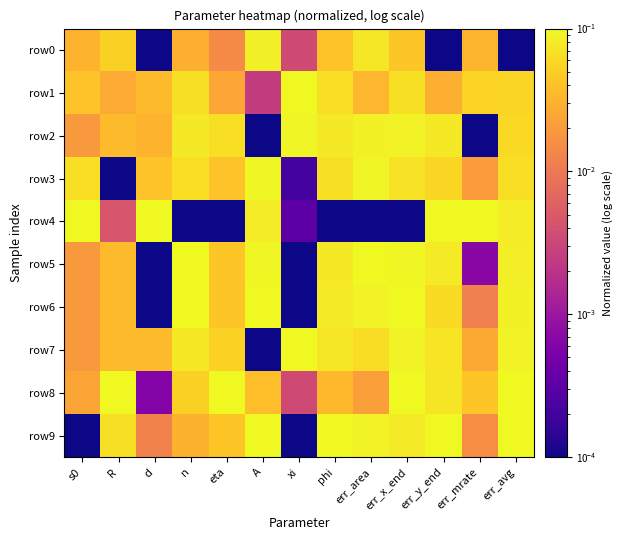

At which category is the sum across all series the highest?

err_x_end